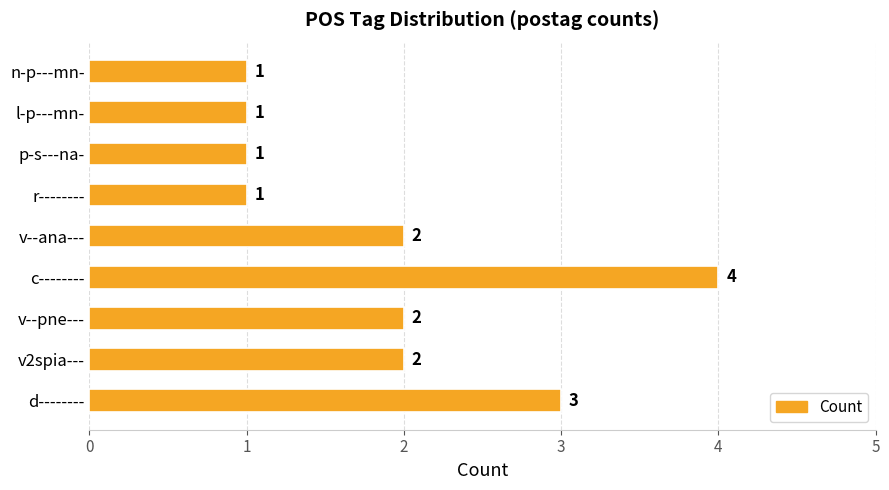

Count the values in the range 1 to 2.

7